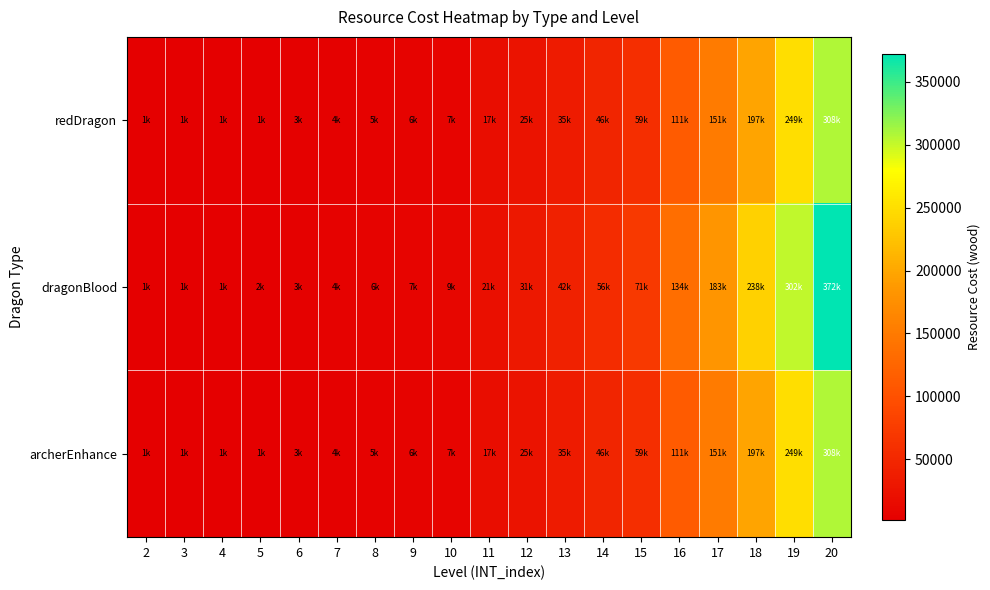

What is the minimum value shown in the chart?

1250